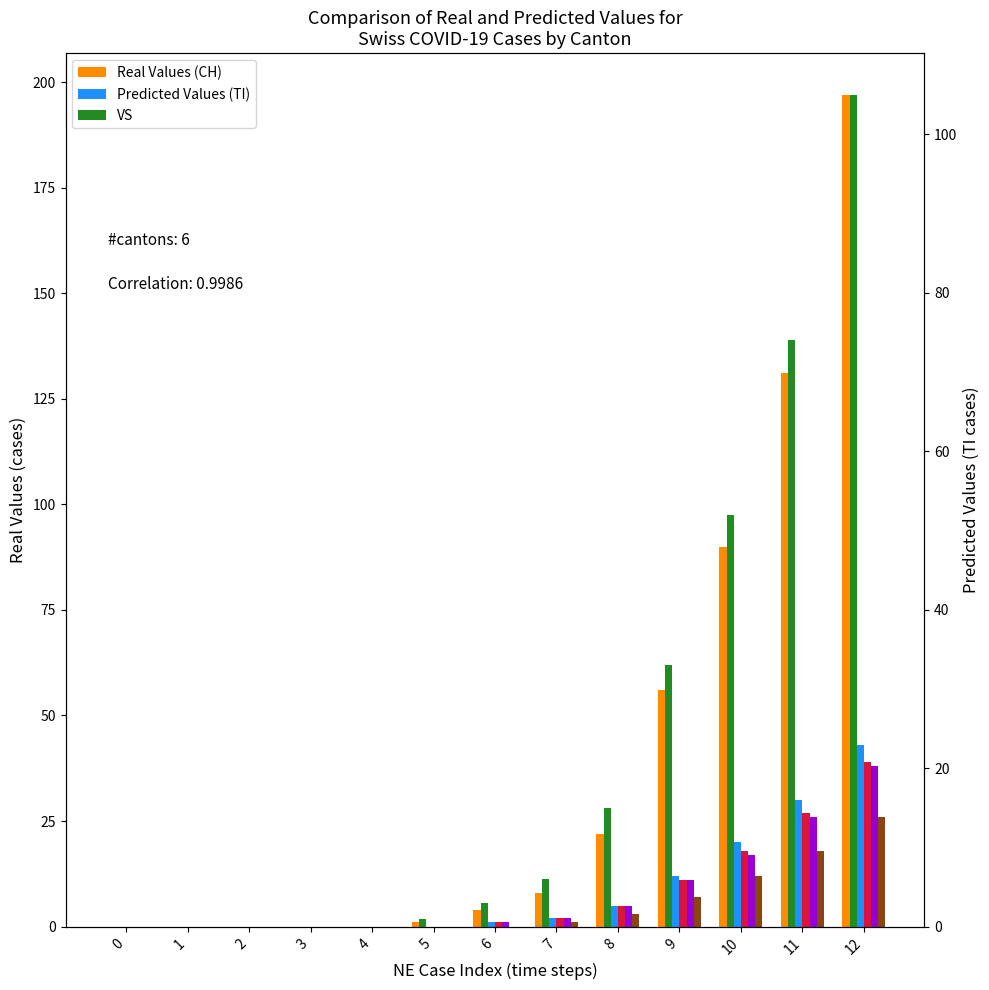

What is the difference between the maximum and minimum values in the GR series?

43